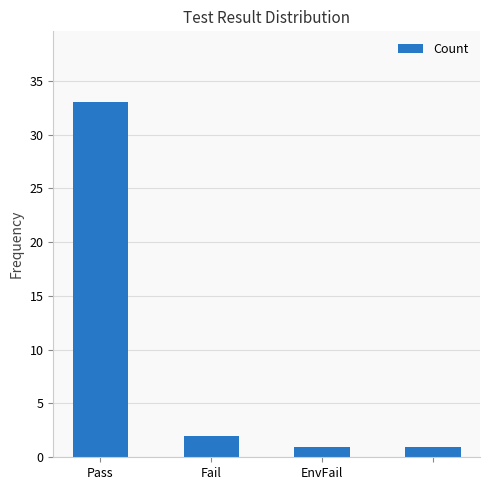

What is the greatest value displayed?

33